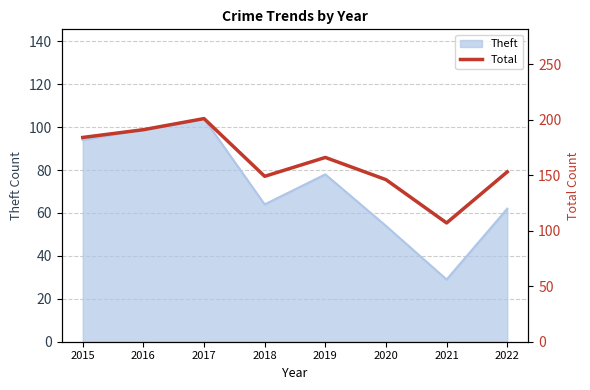

How many data points are less than 166?

4